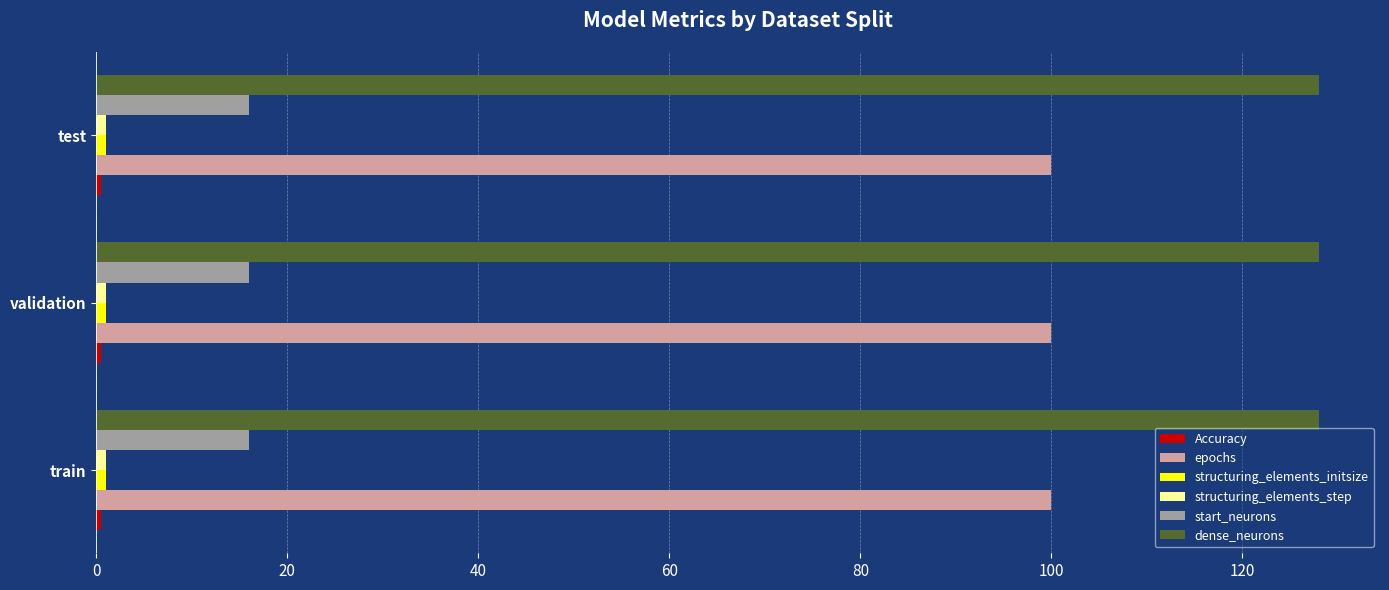

Which series has the largest total across all categories?

dense_neurons